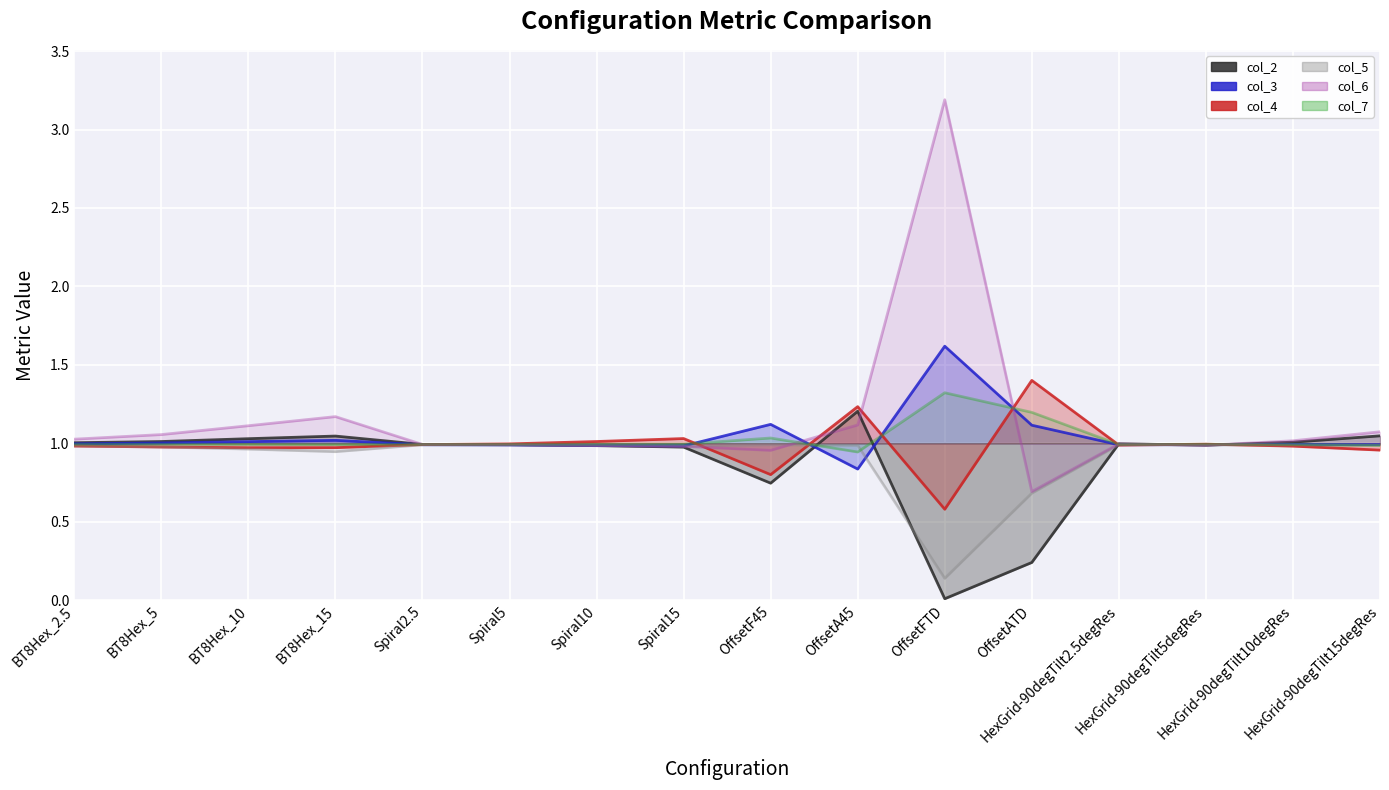

What position from the right is OffsetFTD?

6